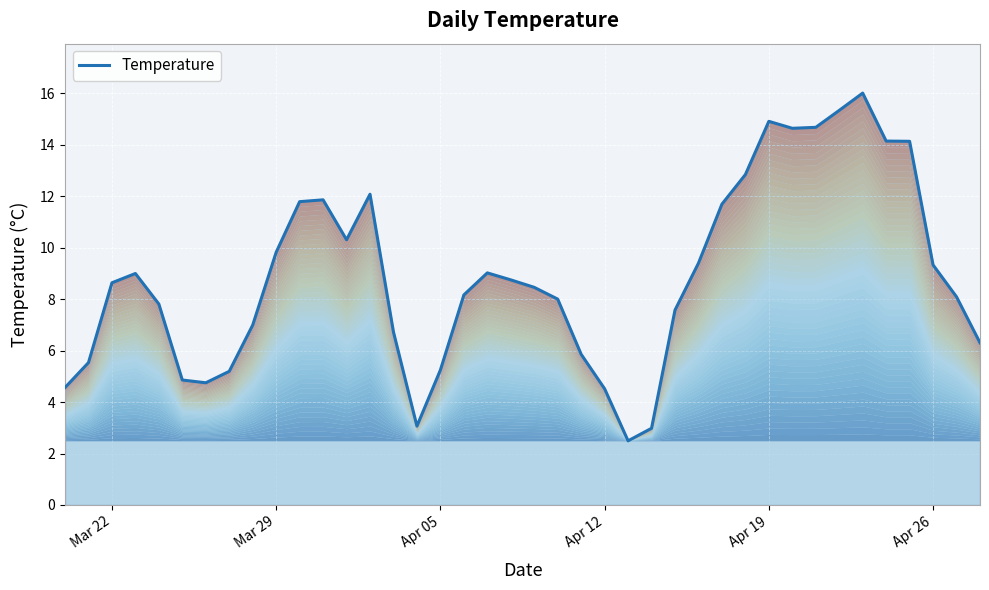

How many series are shown in this chart?

1